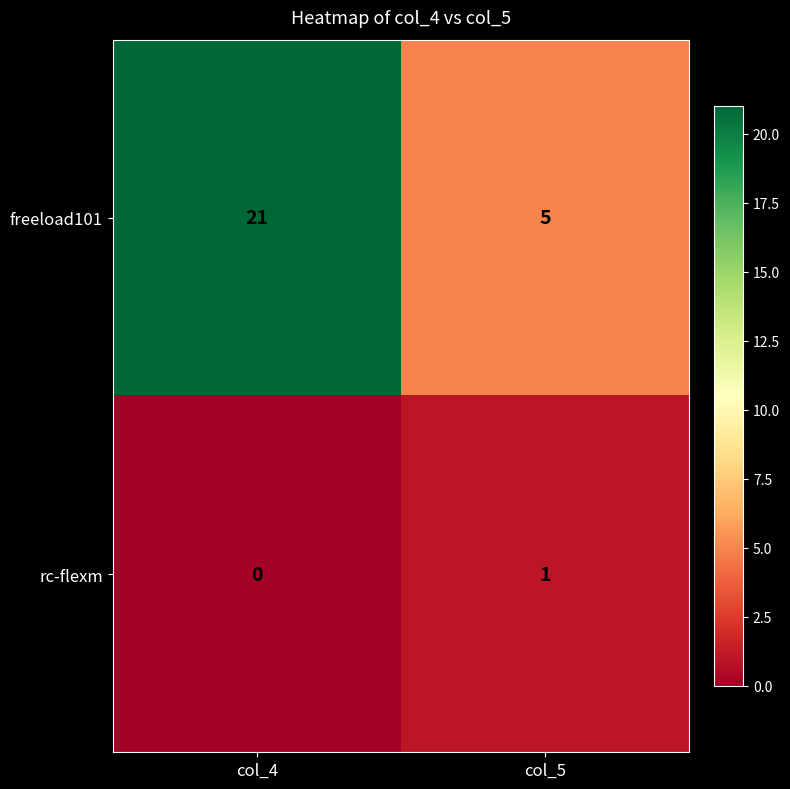

At which category does the chart reach its minimum across all series?

col_4